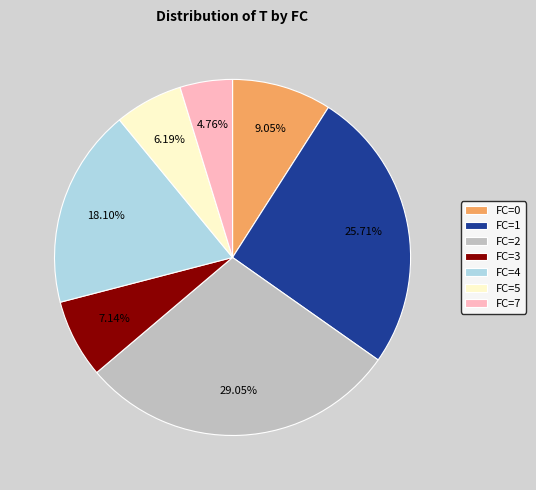

Does FC=4 represent more than half of the total?

No